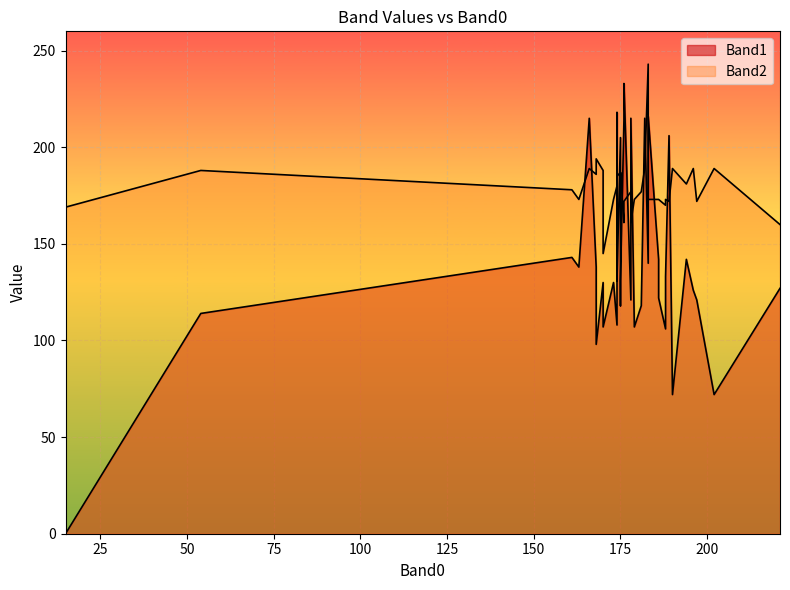

Which series changed the most between 161 and 173?

Band1